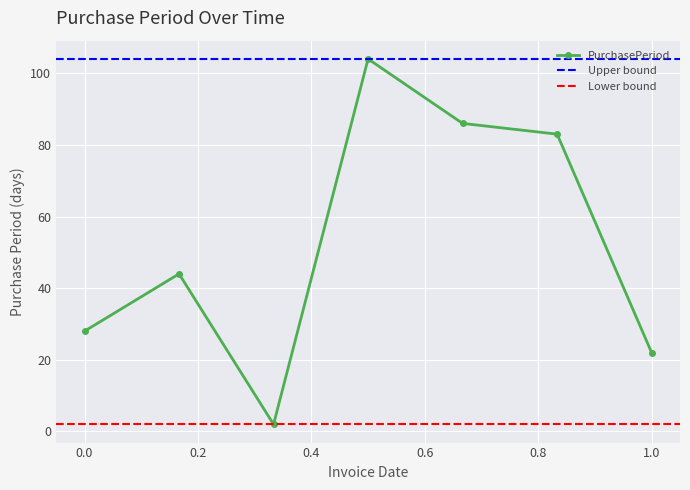

Approximately how many times larger is the value at 2016-03-03 compared to 2015-08-24?

2.0